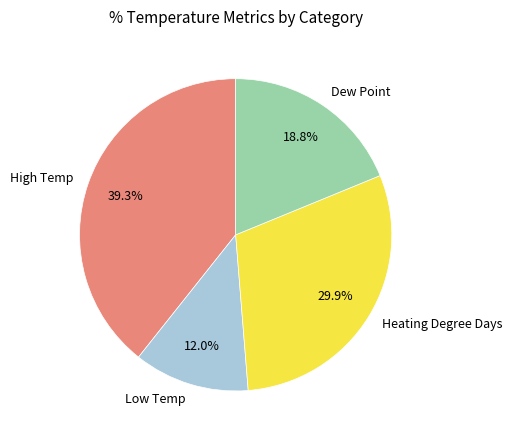

Does Heating Degree Days account for over 50% of the chart?

No